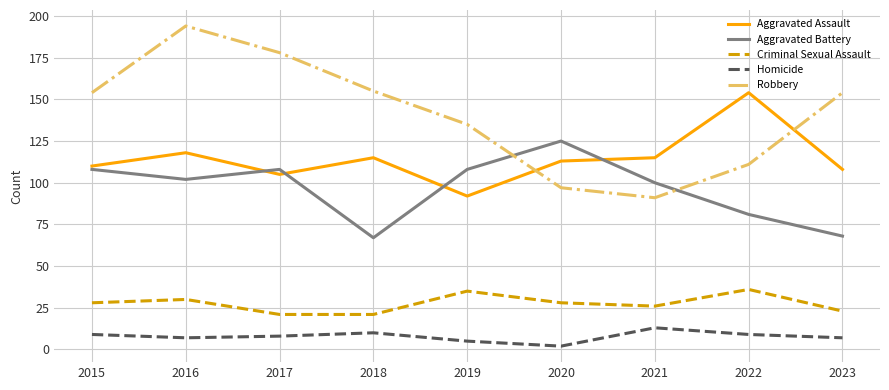

What is the sum of the Criminal Sexual Assault values at 2023 and 2018?

44